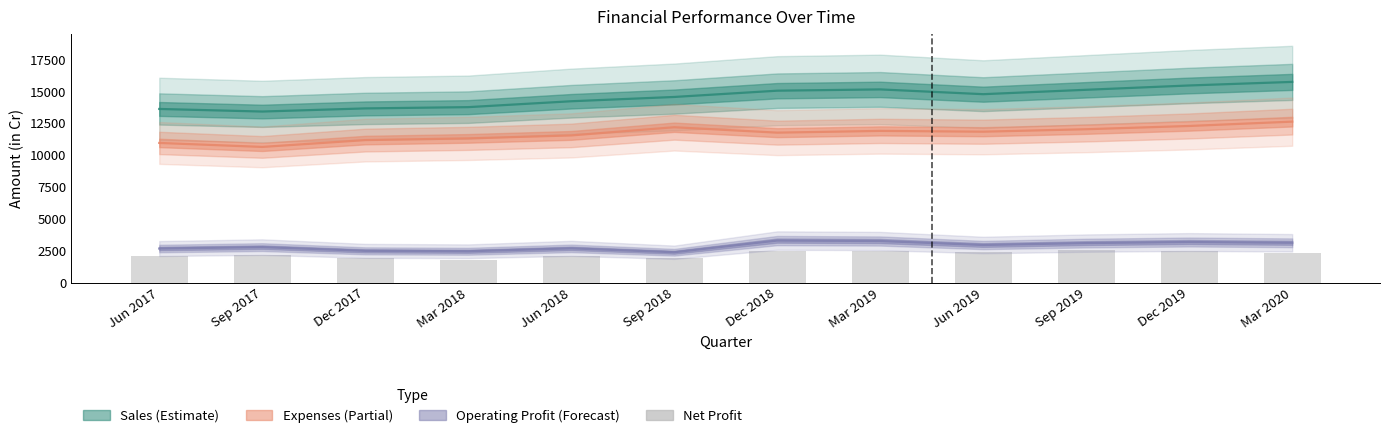

Does the chart contain stacked bars?

No